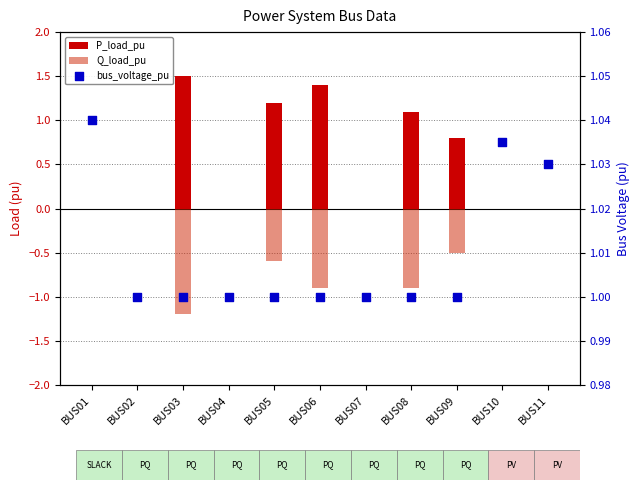

Is the value of bus_voltage_pu at BUS09 greater than the value of P_load_pu at BUS03?

No